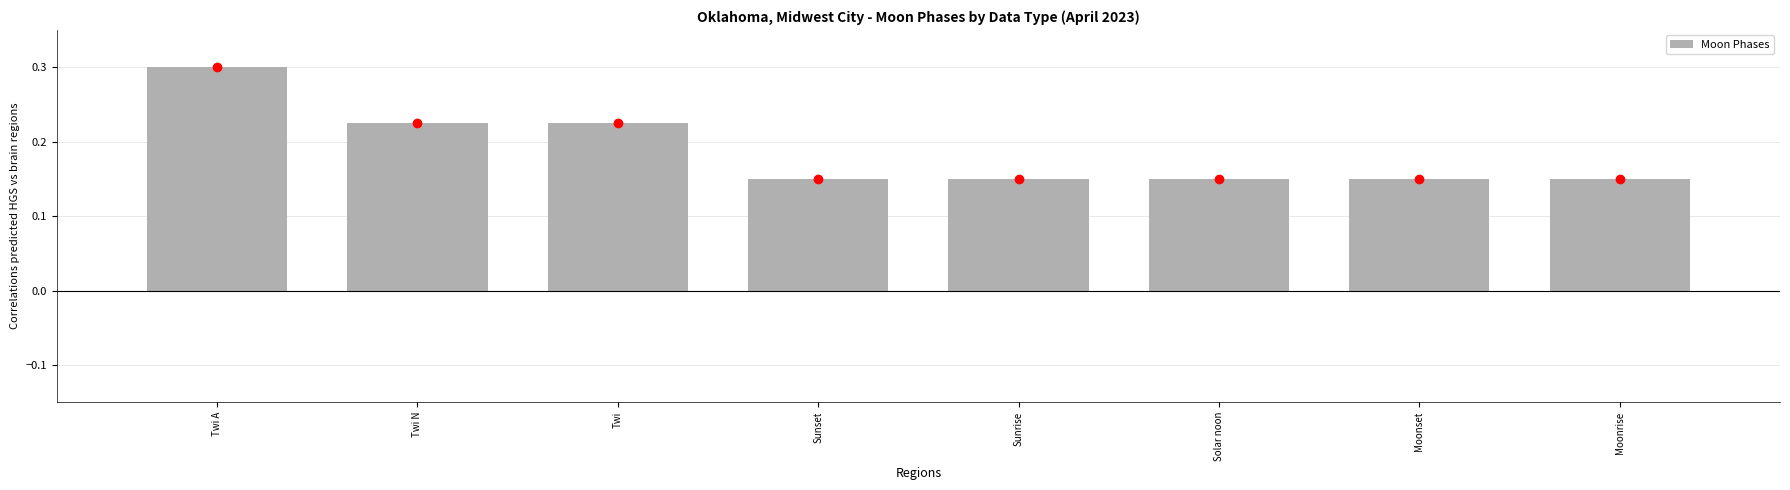

How many values are between 0 and 1?

8